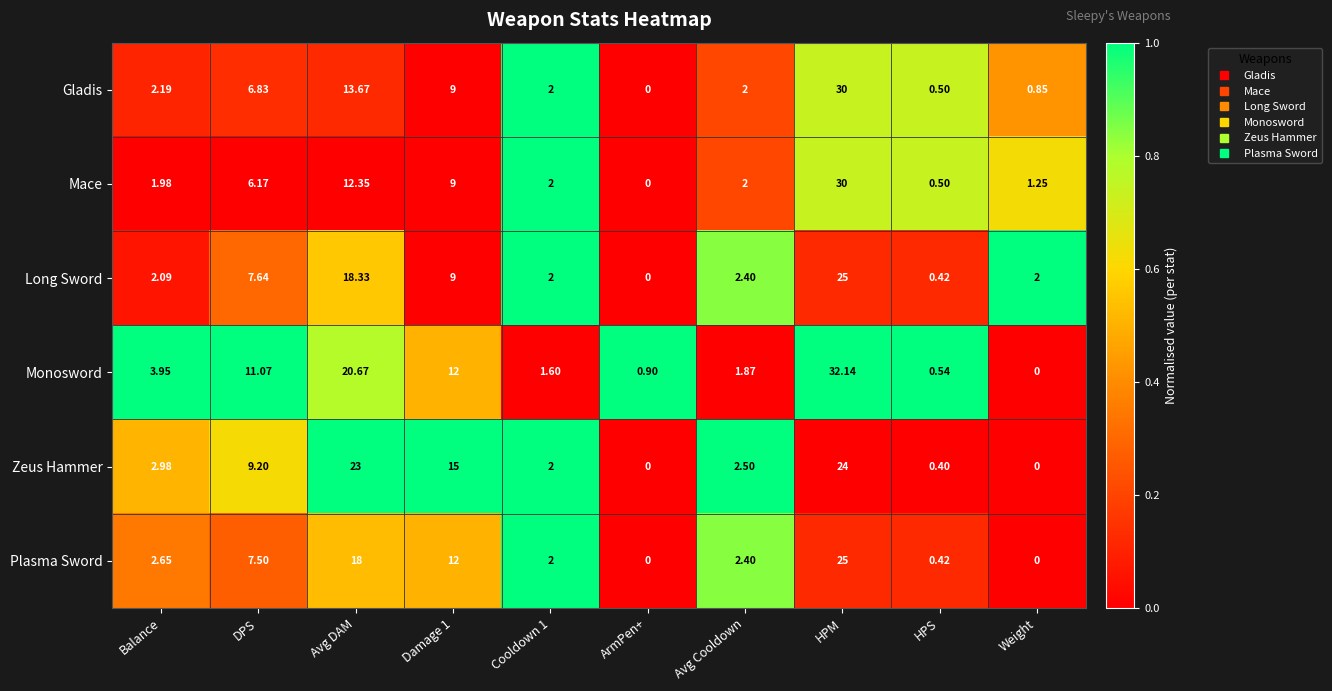

At how many categories does at least one series exceed 0?

10